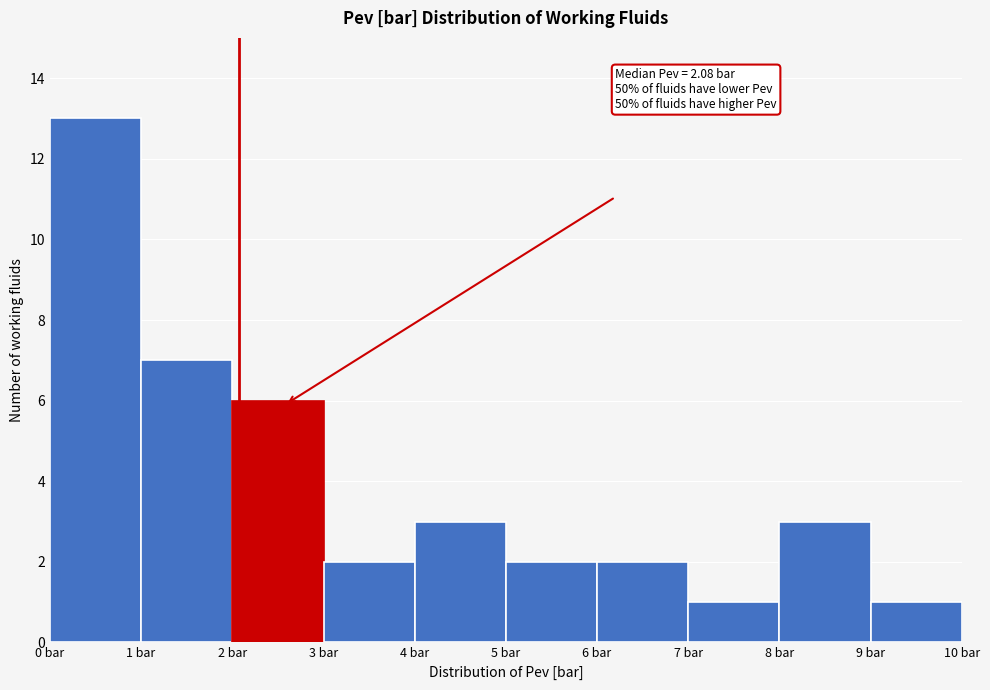

Over which range of the x-axis is the bar tallest?

0 to 1